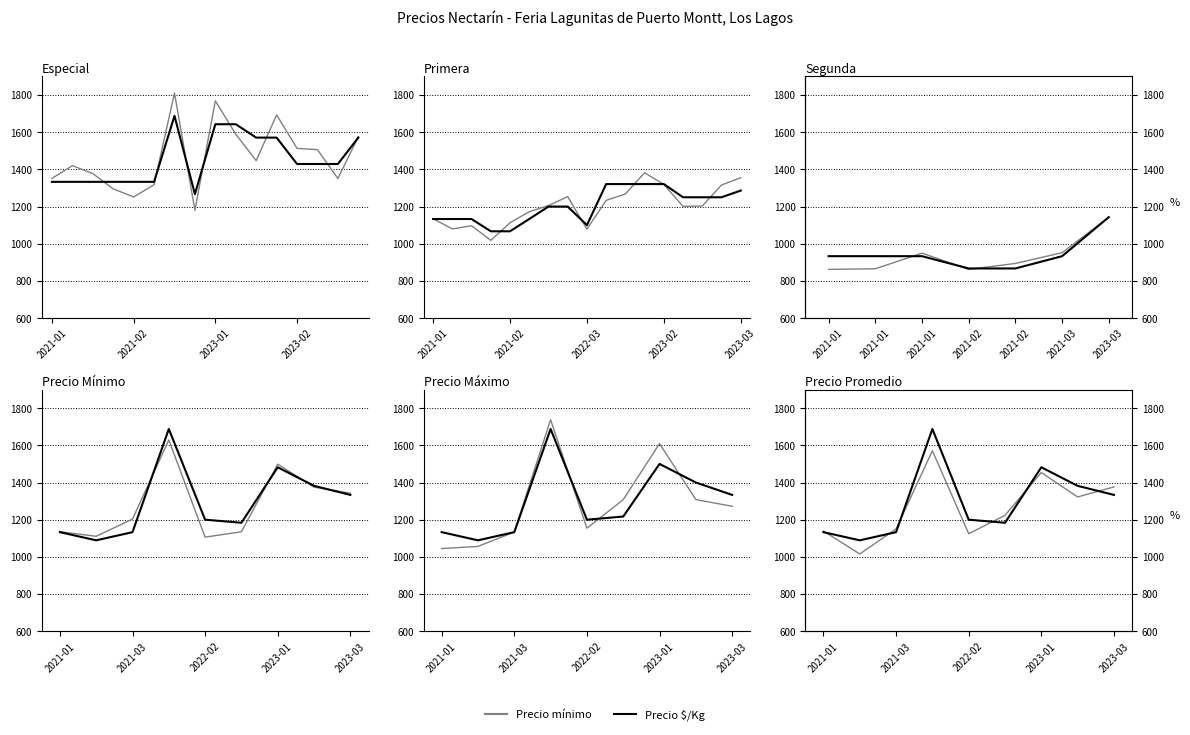

Which has a higher value, 4 or 2021-01?

2021-01